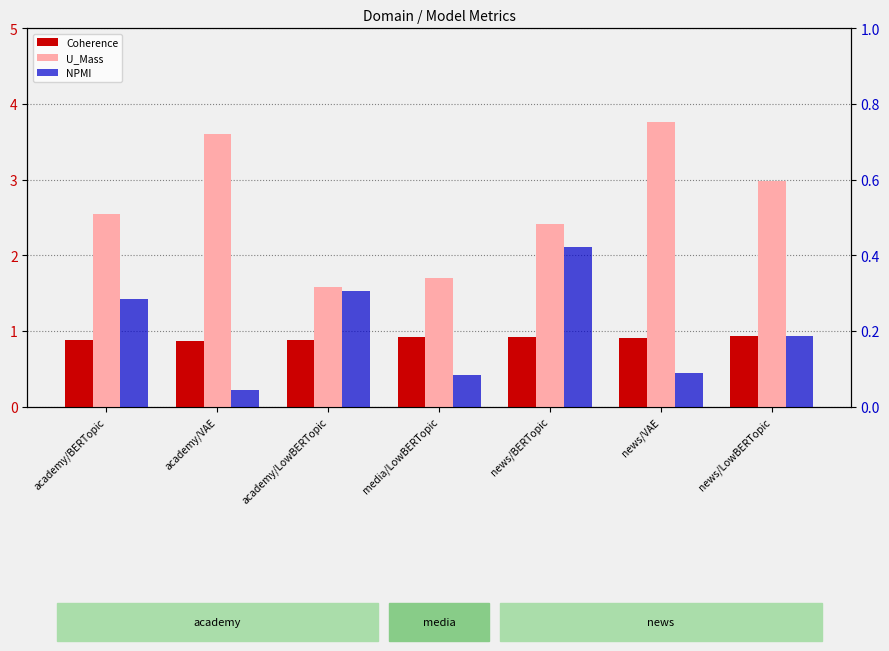

How many bars are there in each group?

3